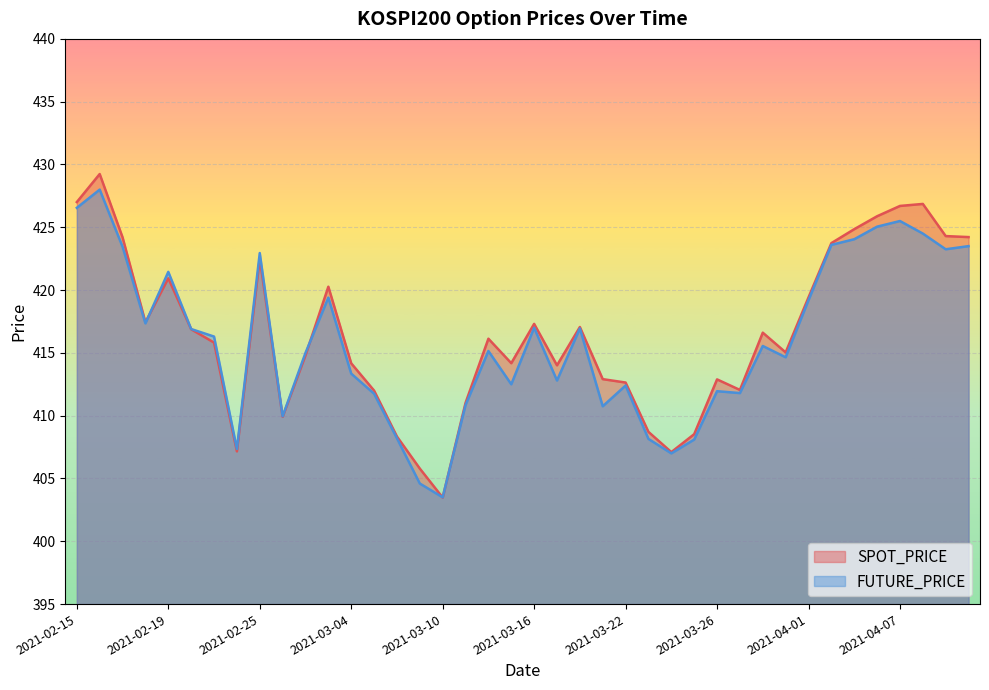

At which category does SPOT_PRICE reach its first local valley?

2021-02-18